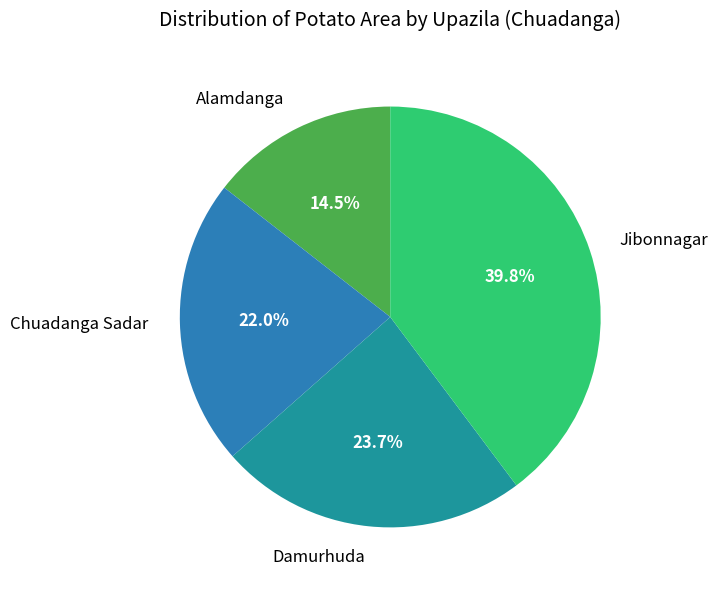

To the nearest percent, what is the combined percentage of Damurhuda and Alamdanga?

38%